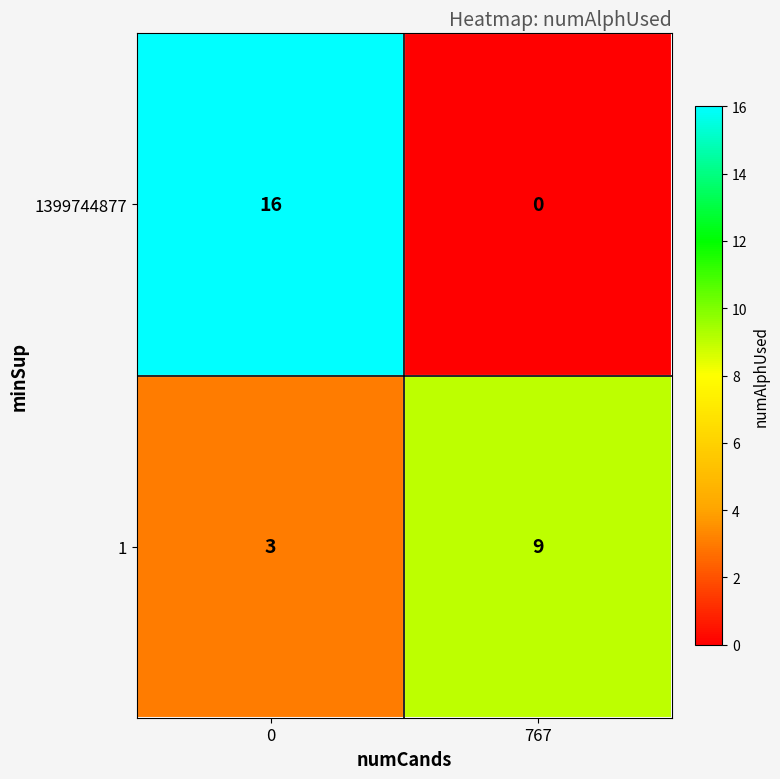

Which series has the largest range (max minus min)?

1399744877